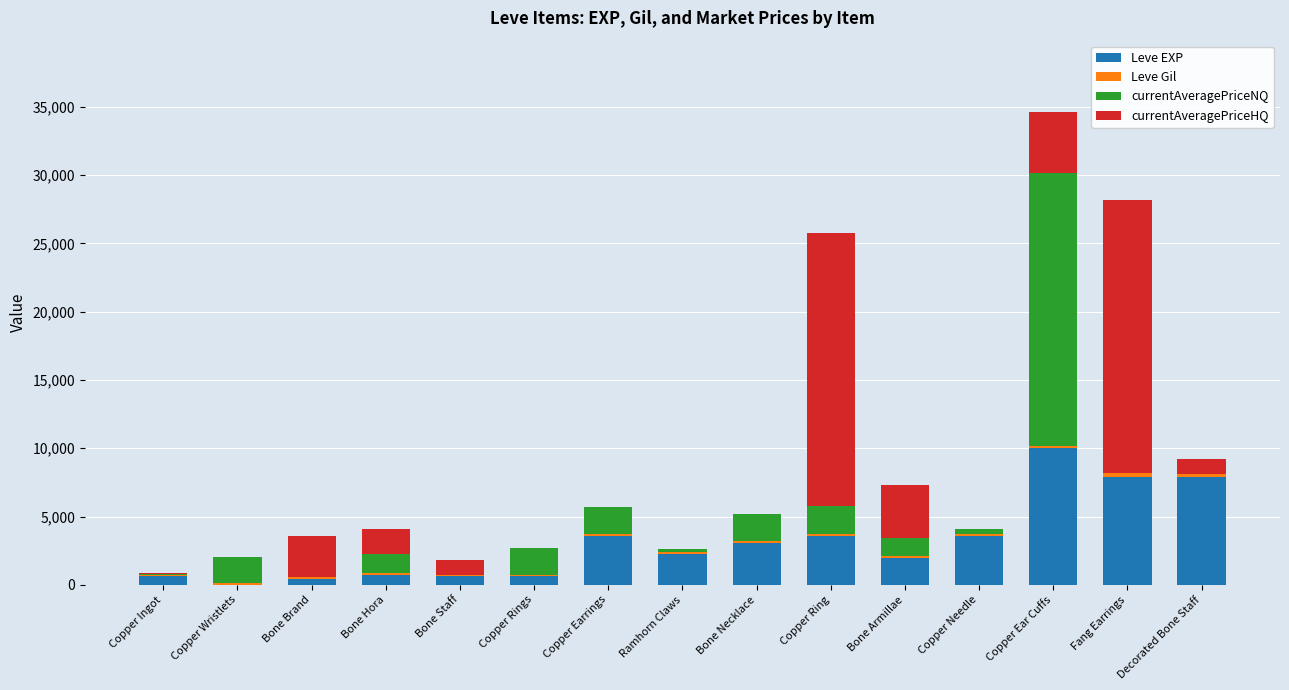

True or false: Leve EXP has a value of 1980 at Bone Armillae.

True